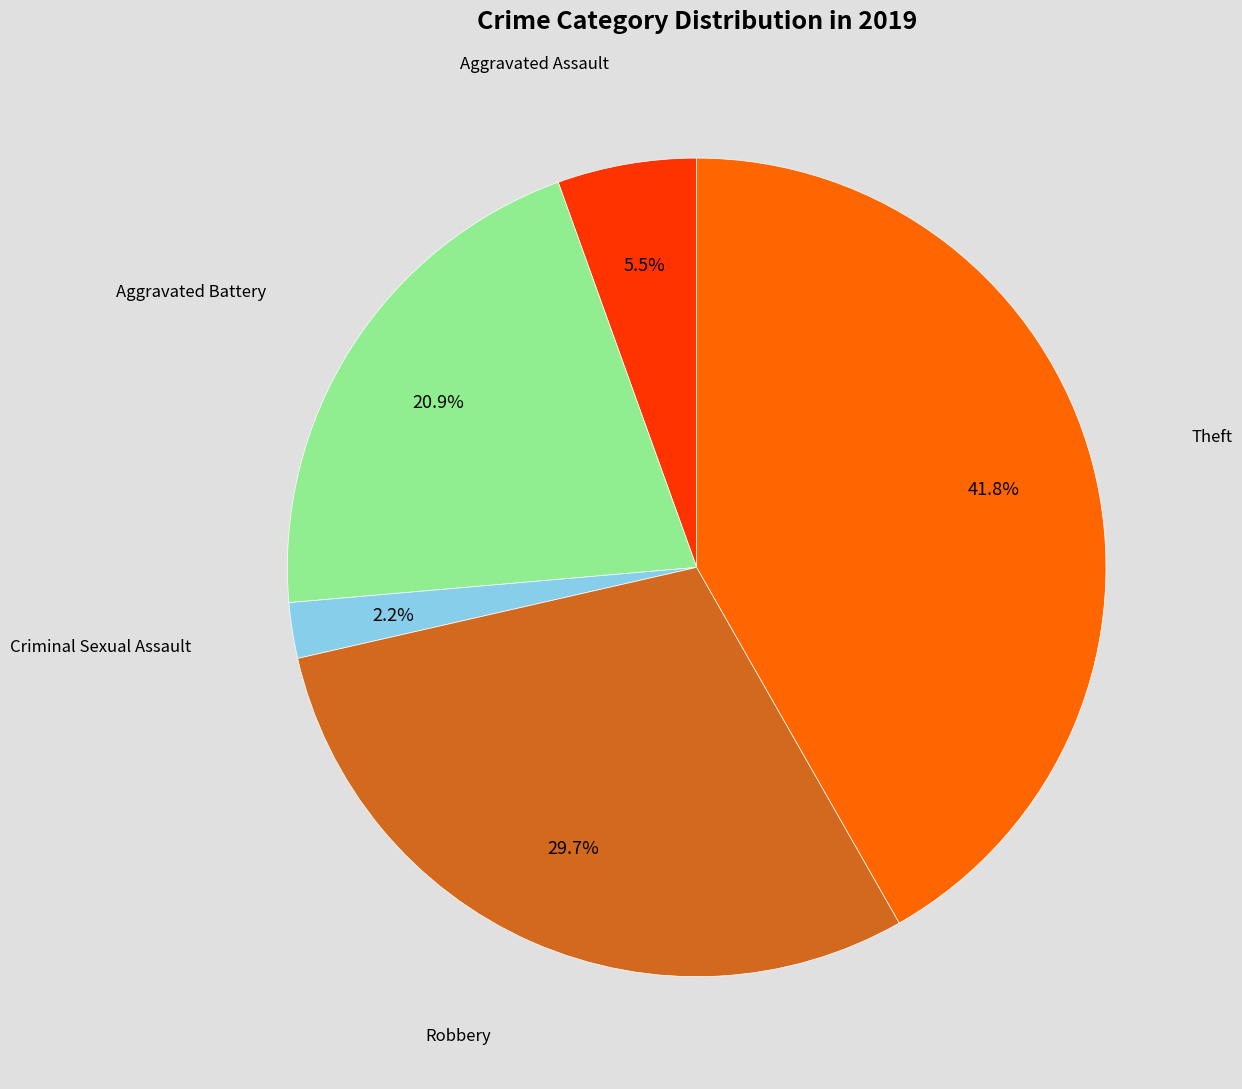

Is the sum of Aggravated Assault and Criminal Sexual Assault greater than half?

No